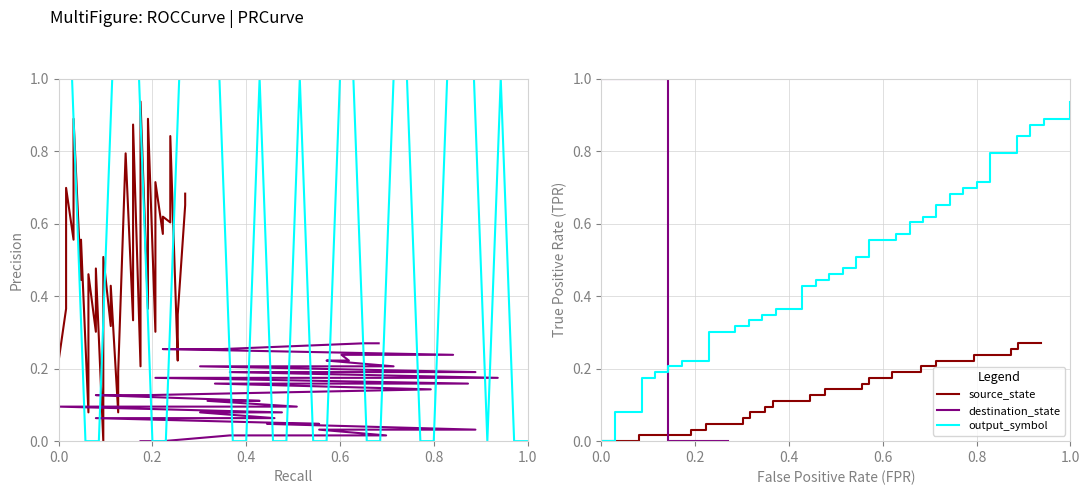

Count the destination_state values in the range 0 to 1.

36